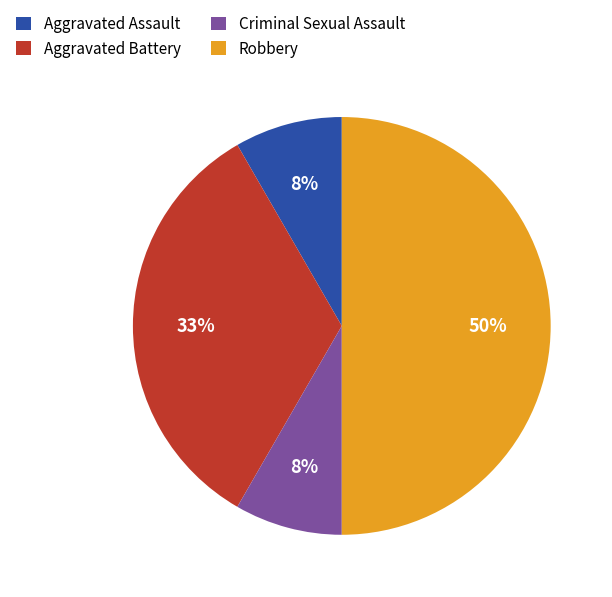

What is the largest slice in the pie chart?

Robbery